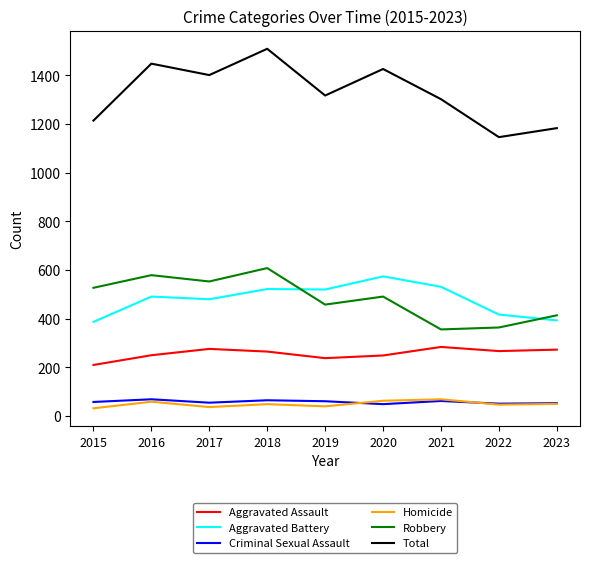

Which series has the widest spread of values?

Total